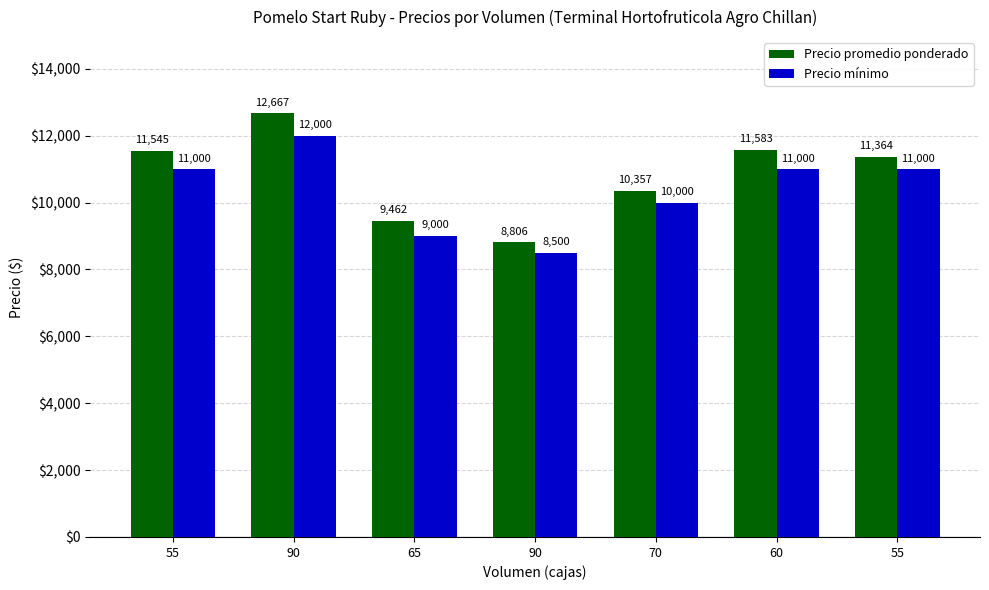

Reading right to left, list all the values displayed in this chart.

Precio promedio ponderado: 11364	11583	10357	8806	9462	12667	11545
Precio mínimo: 11000	11000	10000	8500	9000	12000	11000